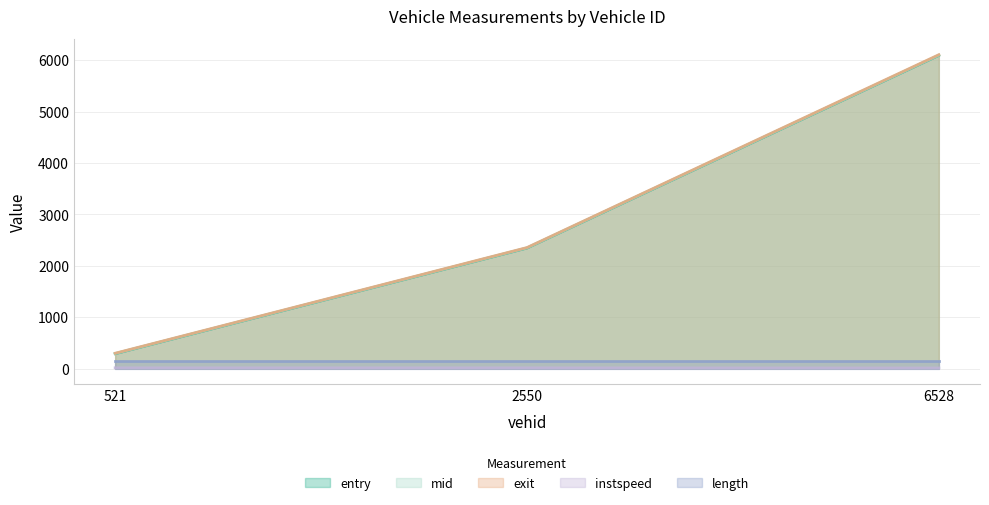

Is the value of instspeed at 521.0 greater than the value of entry at 521.0?

No